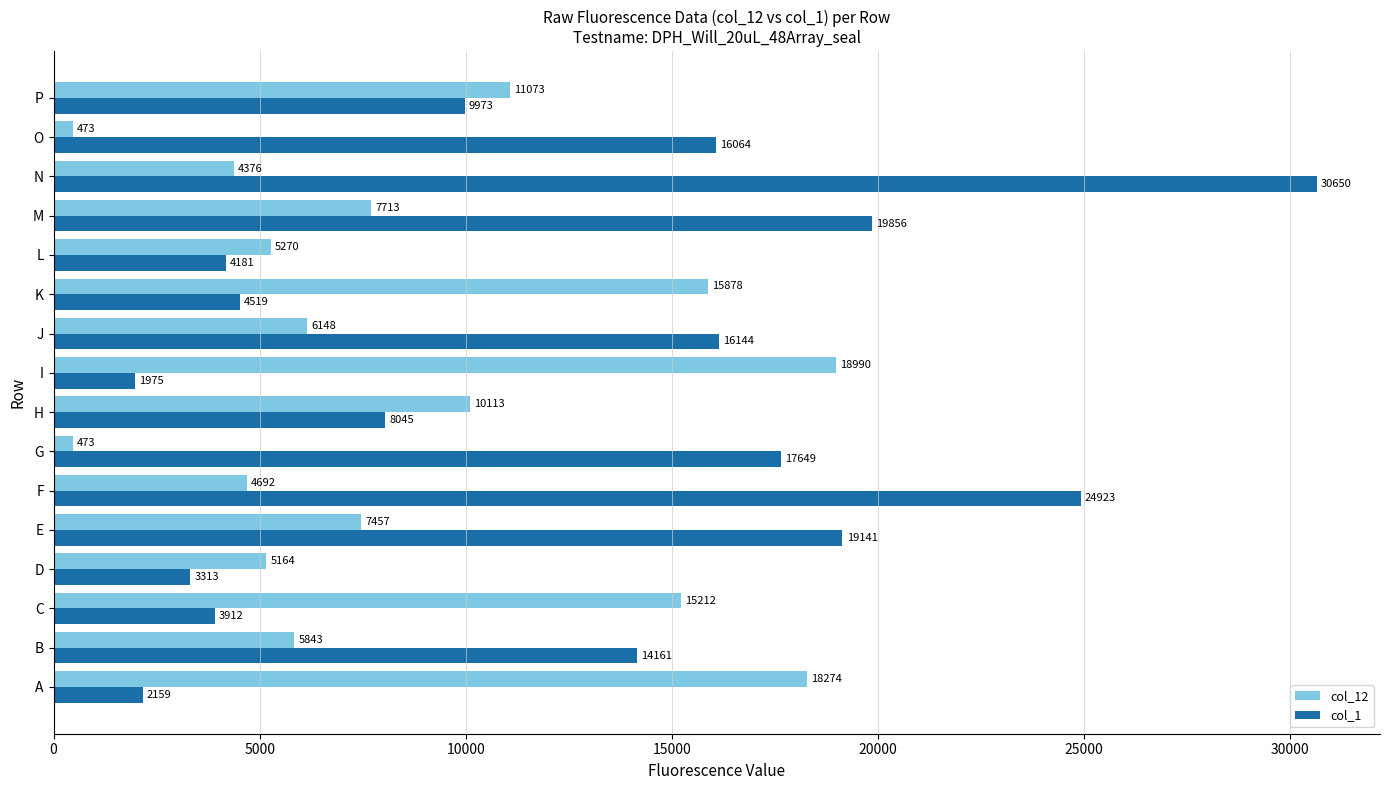

Which label corresponds to the largest value in the chart?

N